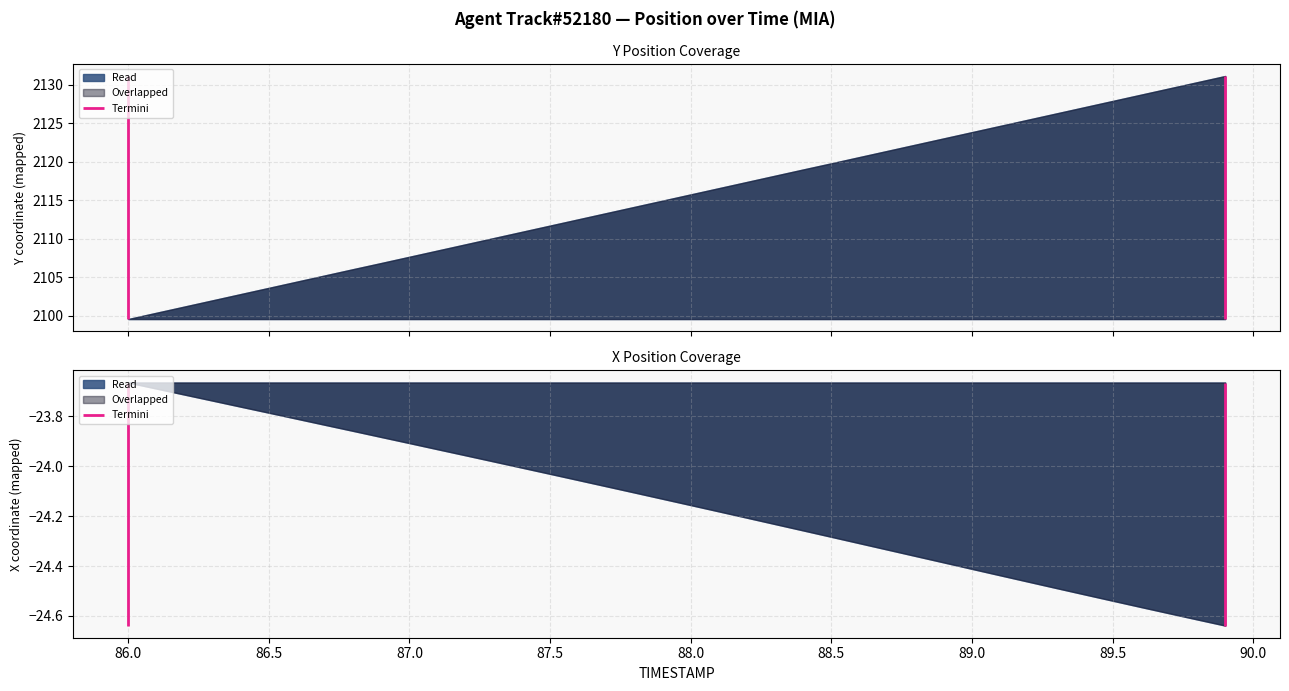

True or false: X and Y cross at least once.

False